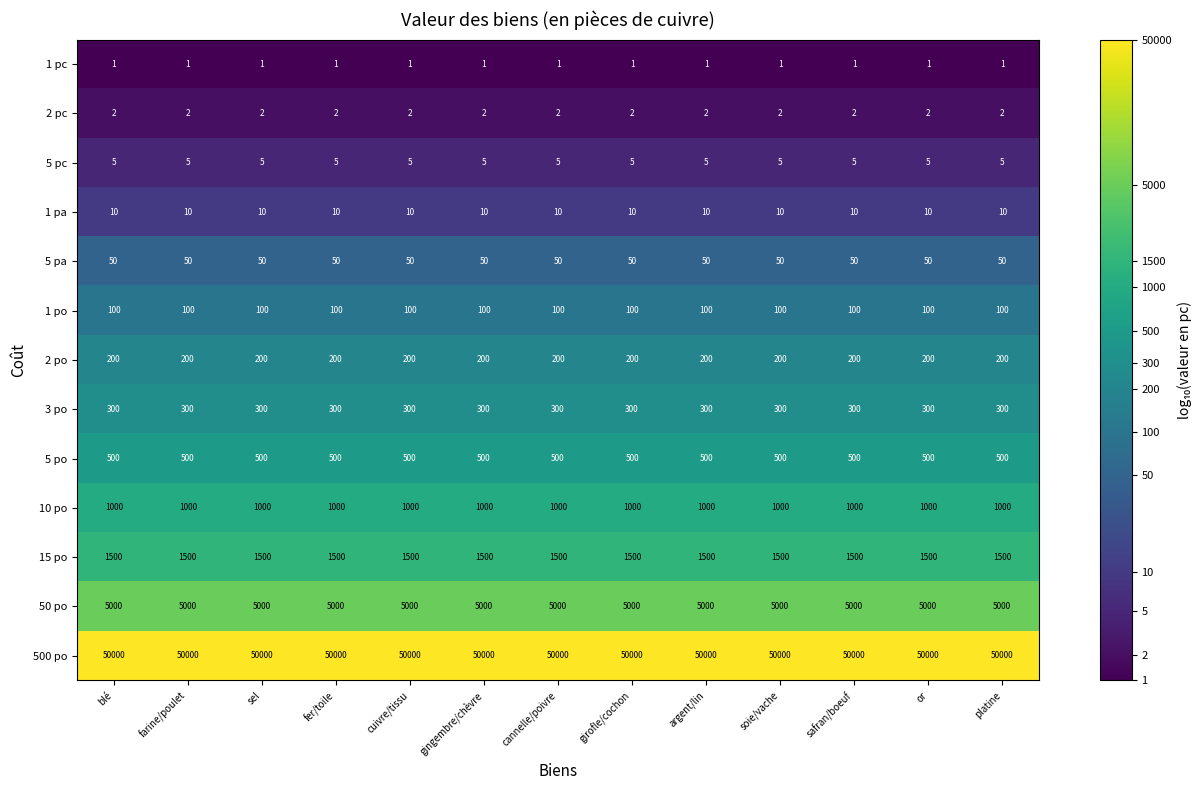

Which series has the largest total across all categories?

500 po